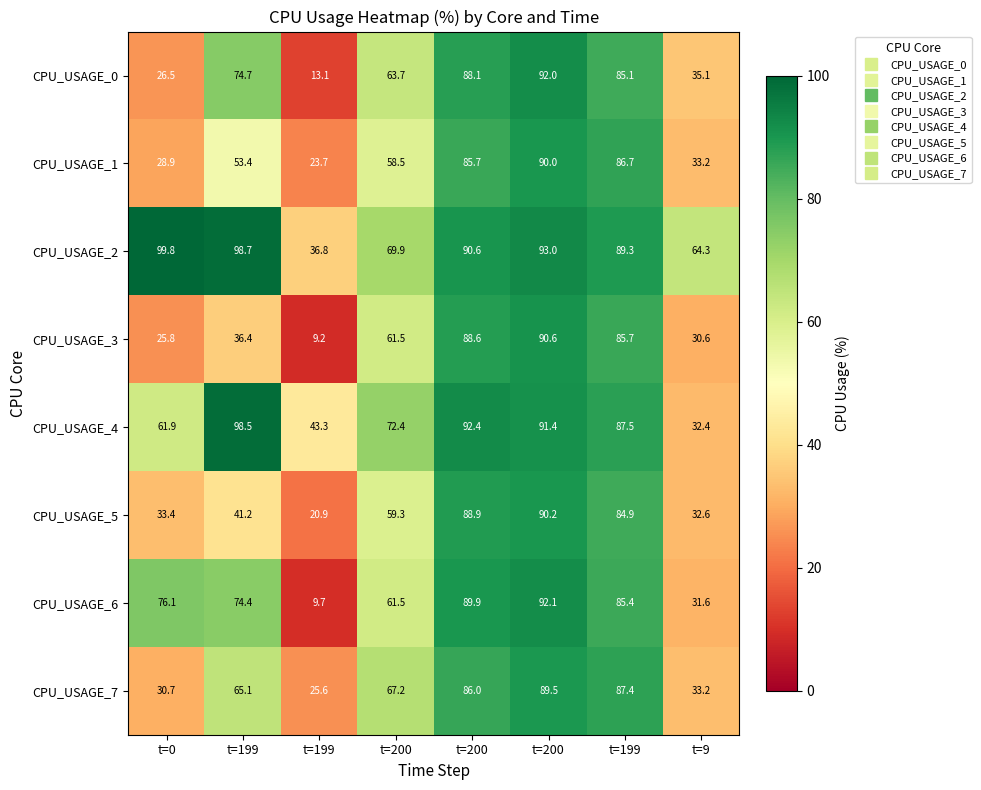

How many data points in CPU_USAGE_2 are less than 90?

4